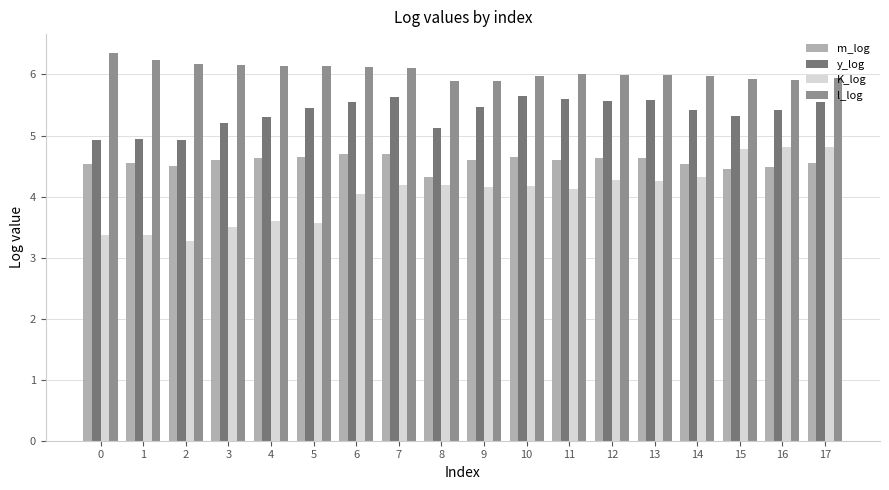

What is the value of the K_log bar at the 18th from the left?

4.8